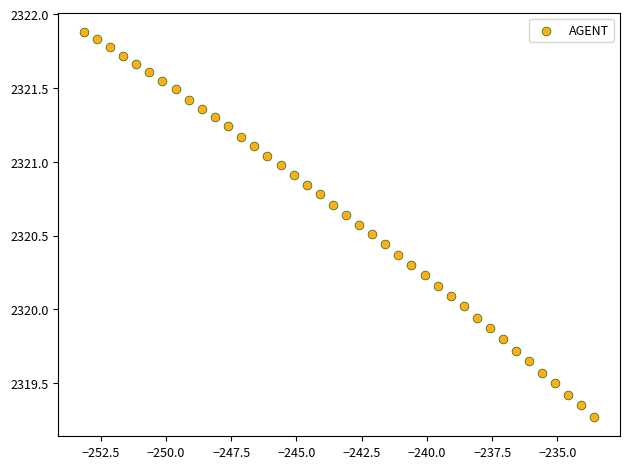

What is the range of X values (max minus min)?

19.6